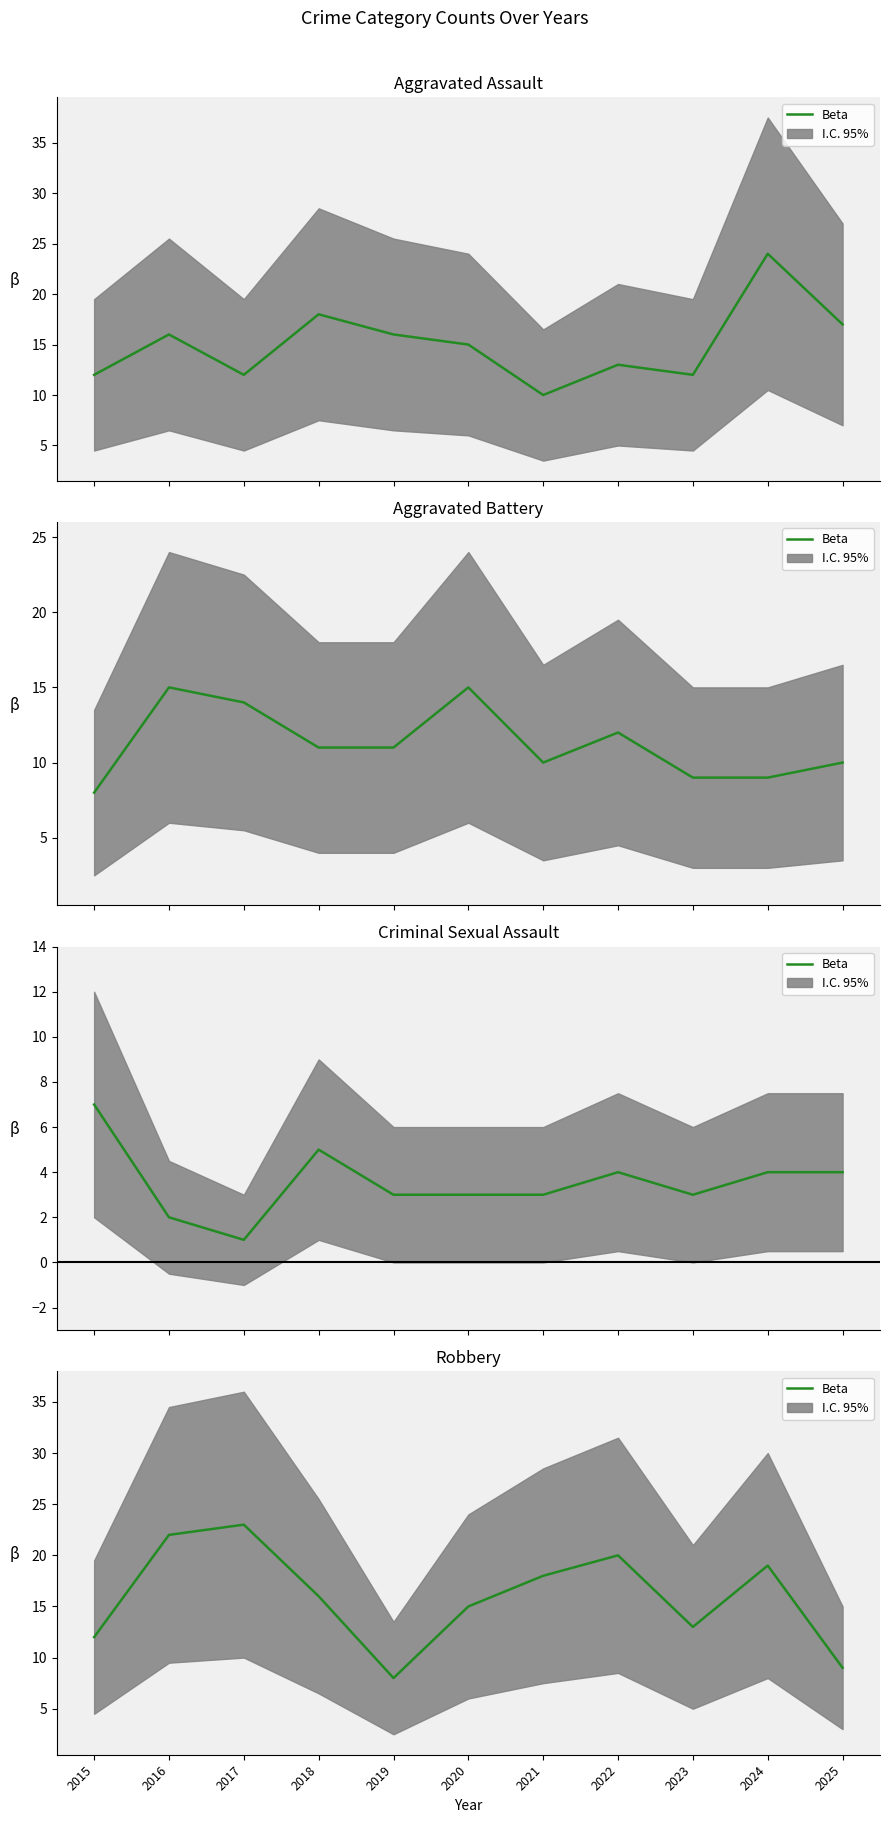

Rank the categories by value from lowest to highest.

2019, 2025, 2015, 2023, 2020, 2018, 2021, 2024, 2022, 2016, 2017